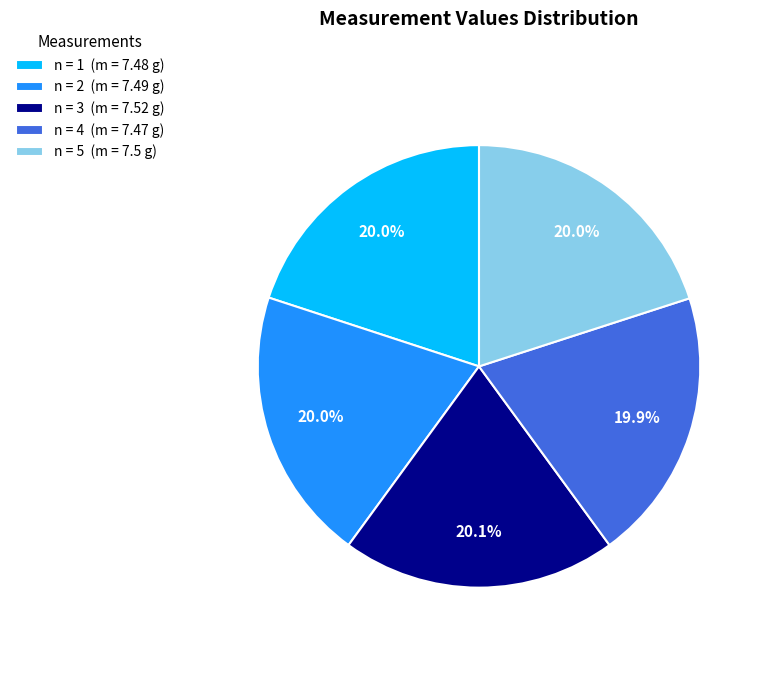

What portion of the pie excludes n = 3 (m = 7.52 g)?

79.9%